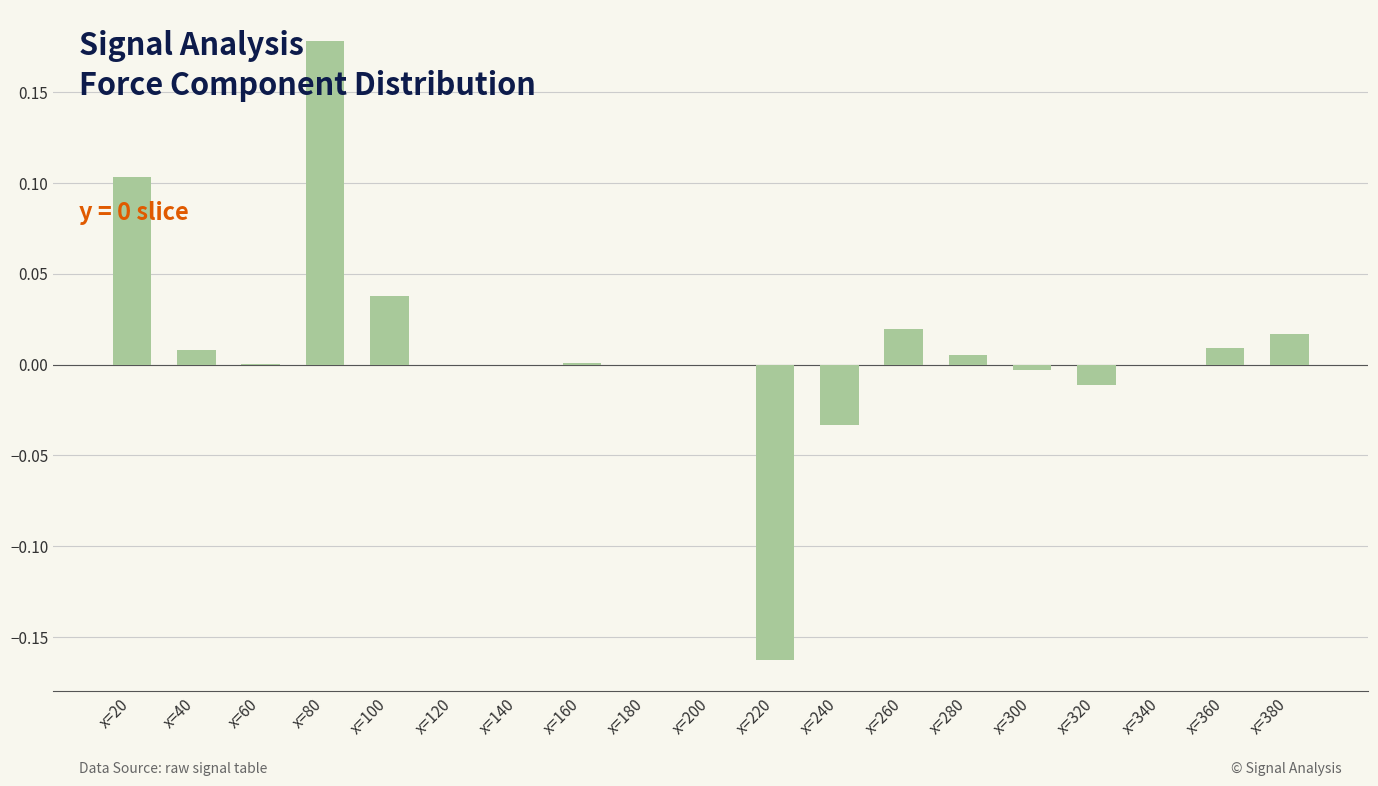

True or false: the data shows 0.1 at x=20.

True